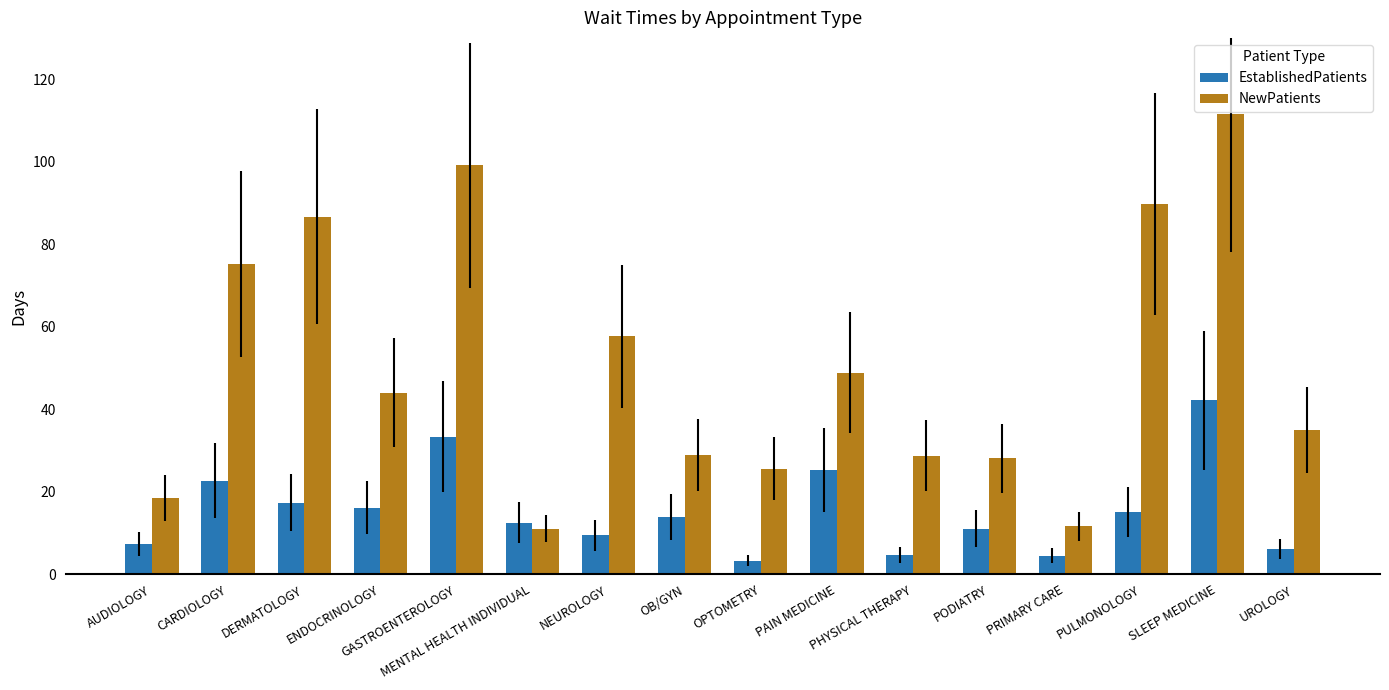

What is the label of the 2nd bar from the left?

CARDIOLOGY